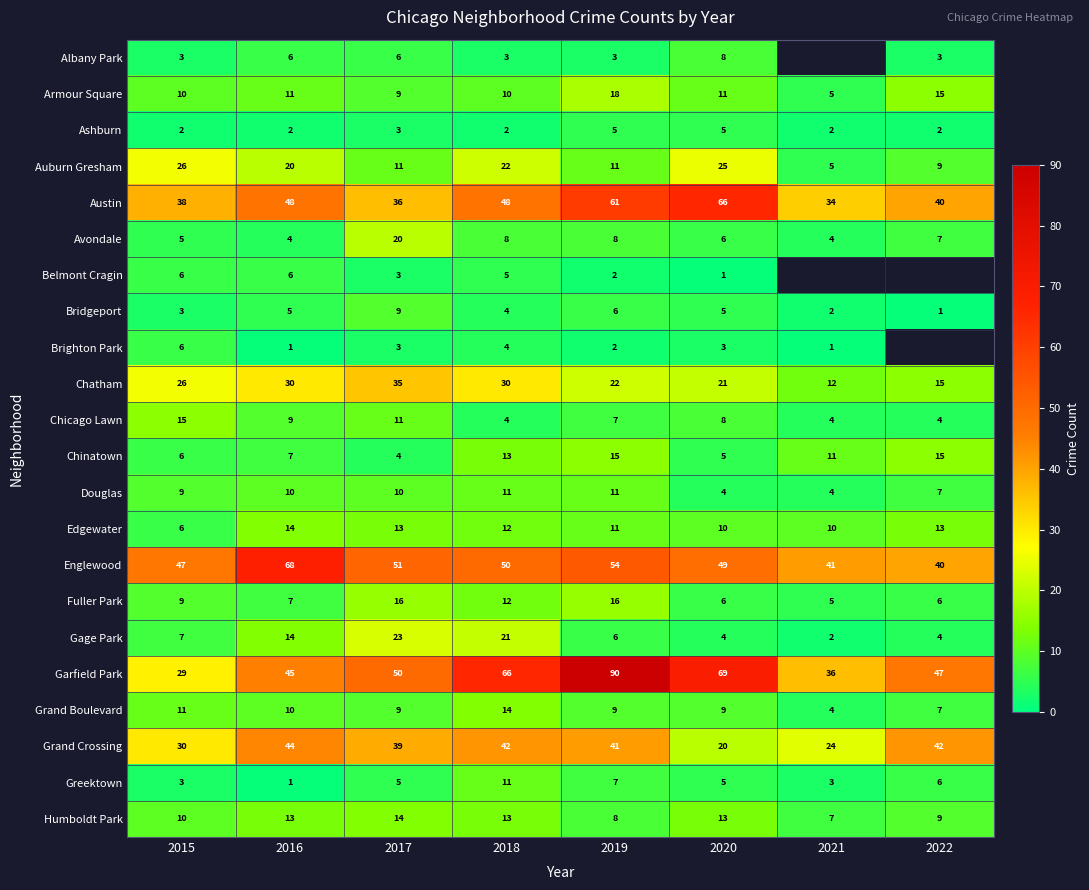

True or false: Fuller Park has a value of 4 at 2015.

False